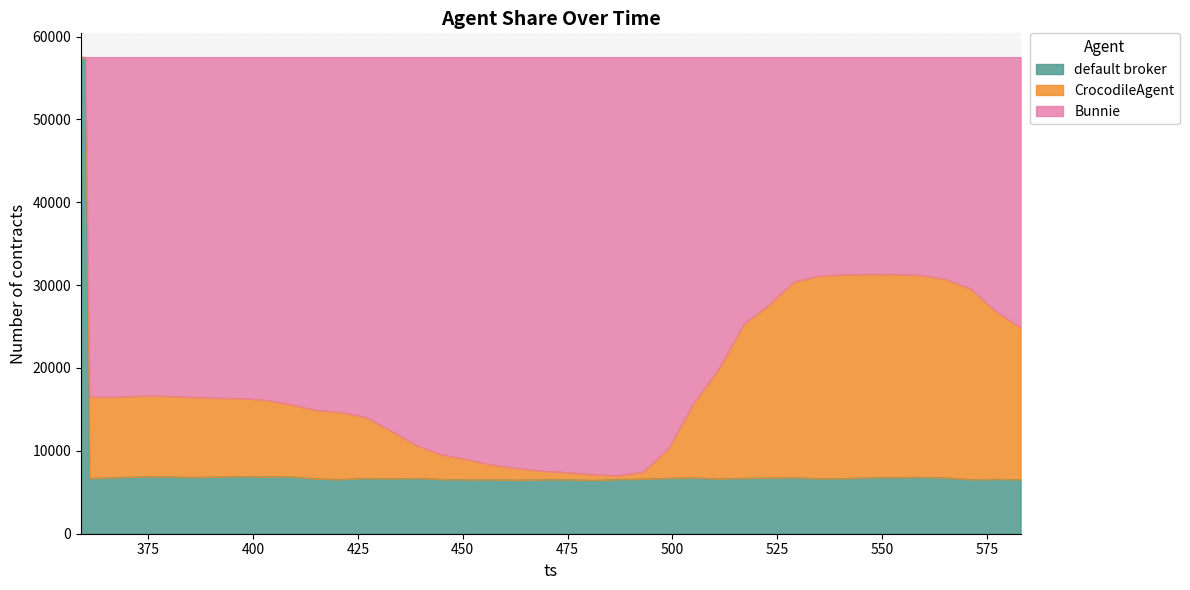

What is the minimum value for default broker?

6458